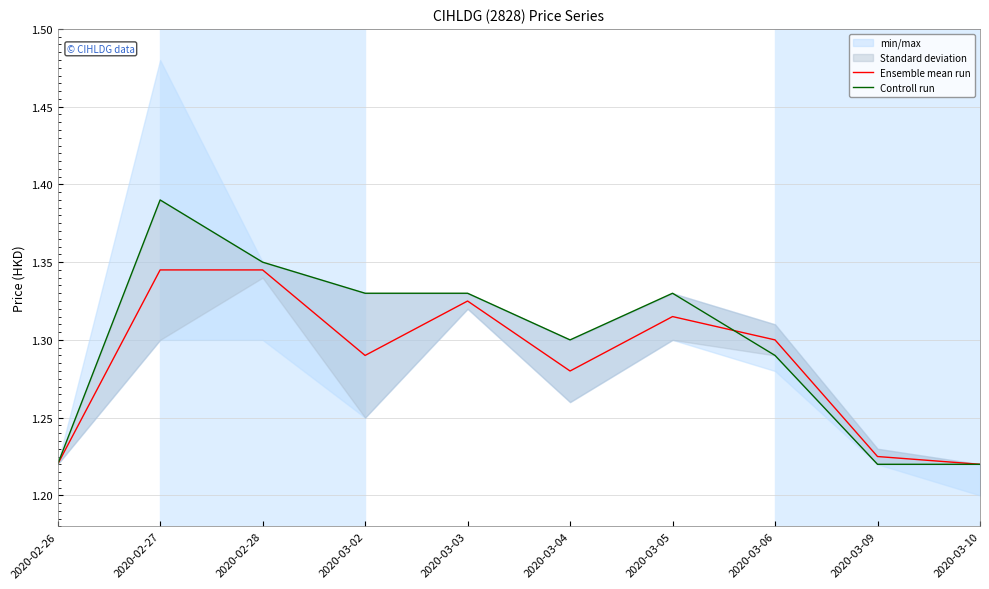

What is the label of the 6th point from the right?

2020-03-03